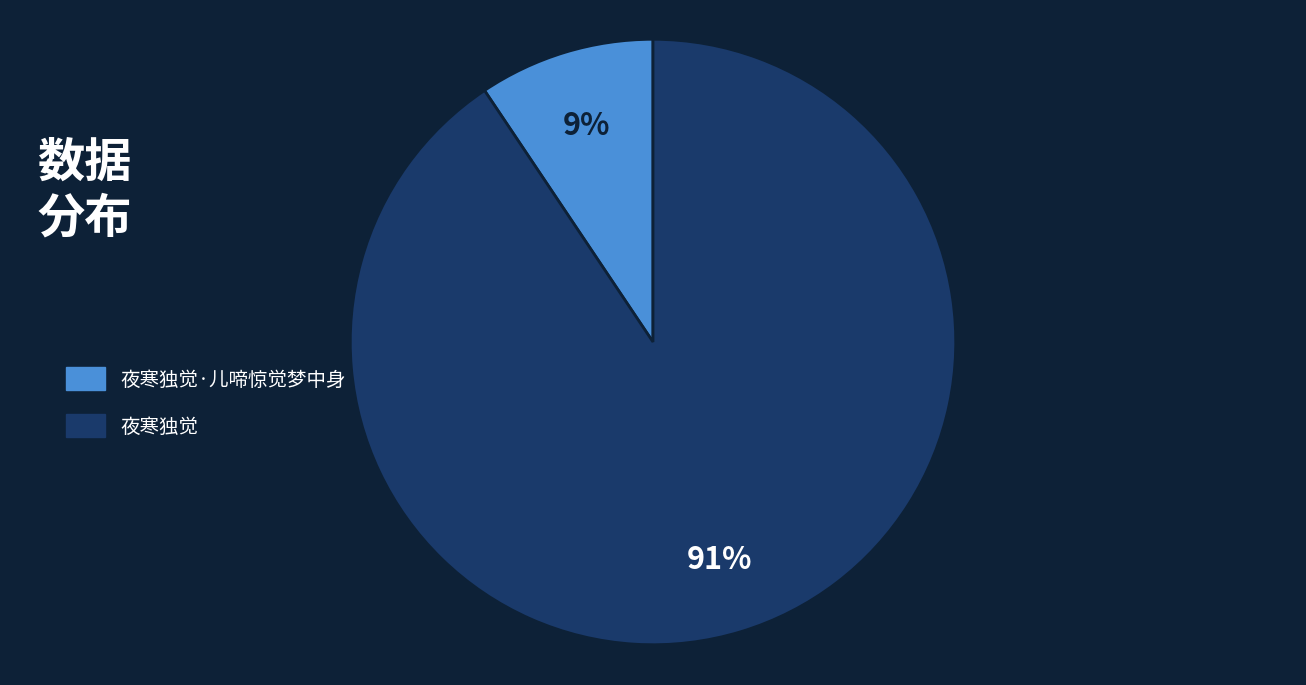

To the nearest percent, what is the average slice percentage?

50%